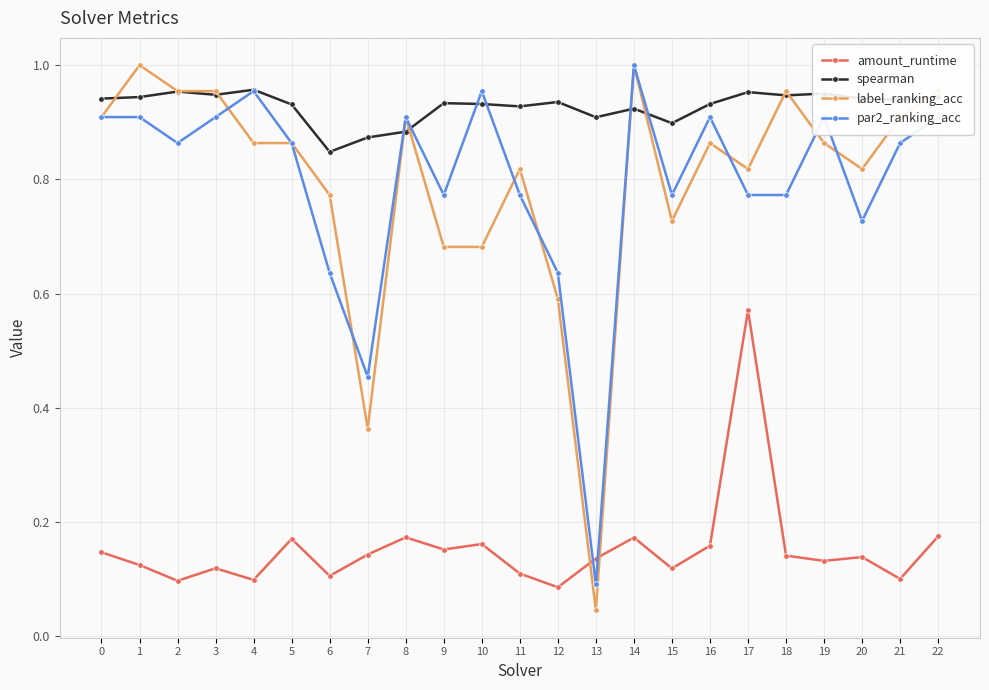

Which series changed the most between 6 and 19?

par2_ranking_acc